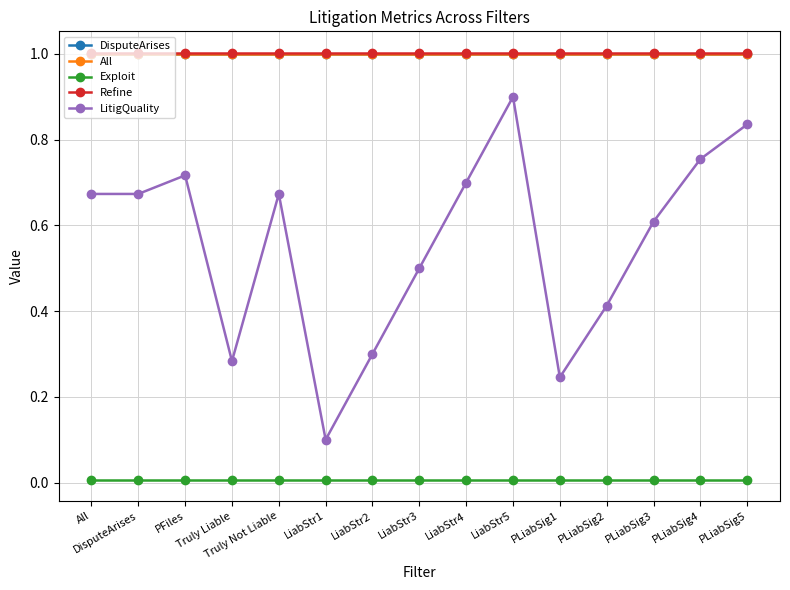

Is this an area chart (filled region under the line)?

No